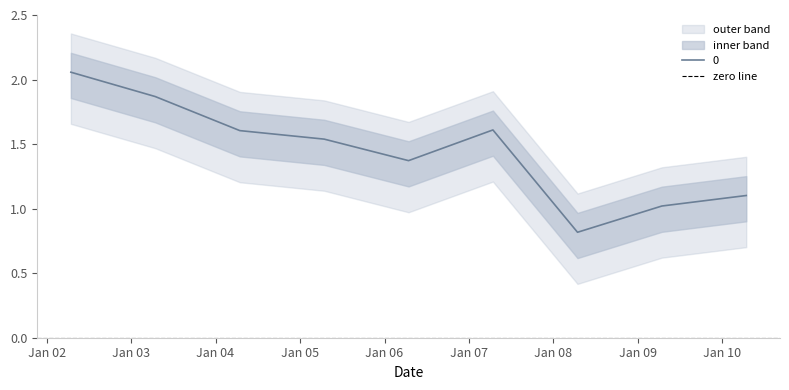

Which category has the lowest value across all series?

2008-04-15